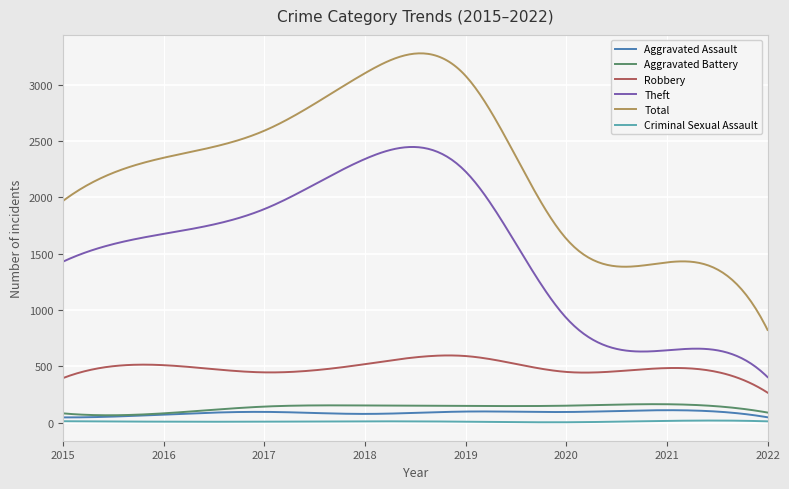

What is the difference between the maximum and minimum values in the Criminal Sexual Assault series?

15.3